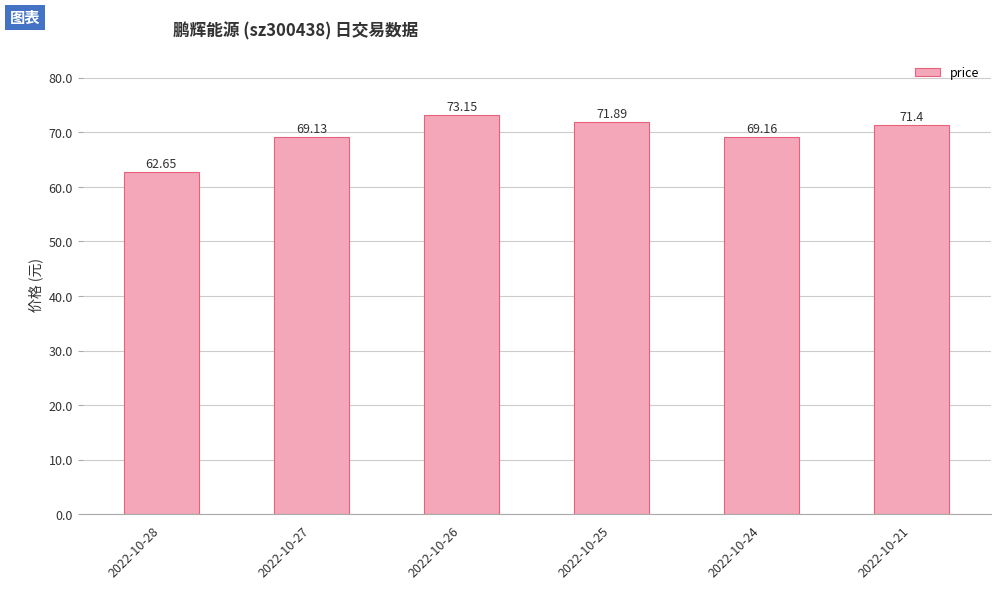

What is the difference between the second highest and minimum values?

9.2